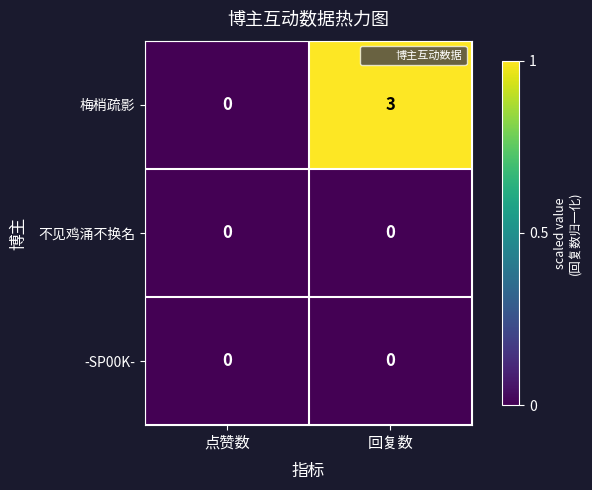

Reading left to right, what are all the values shown in this chart?

梅梢疏影: 0	3
不见鸡涌不换名: 0	0
-SP00K-: 0	0